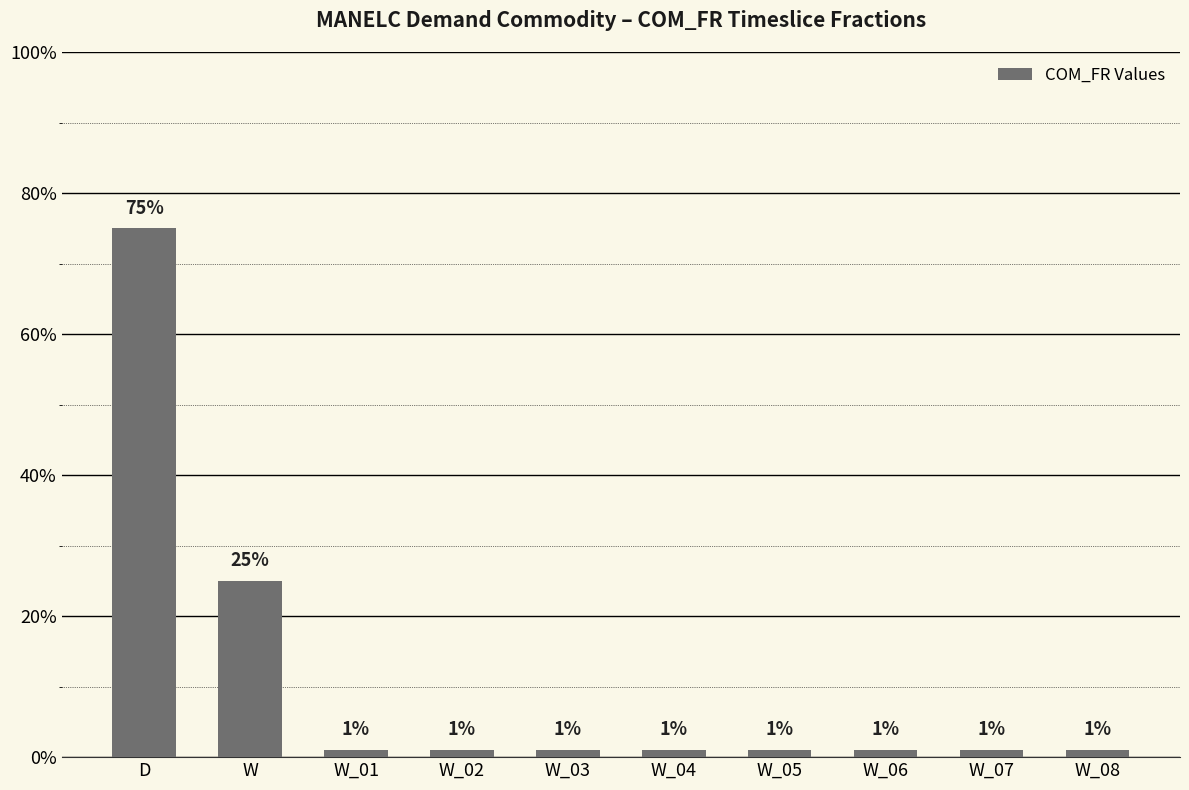

What is the greatest value displayed?

0.8